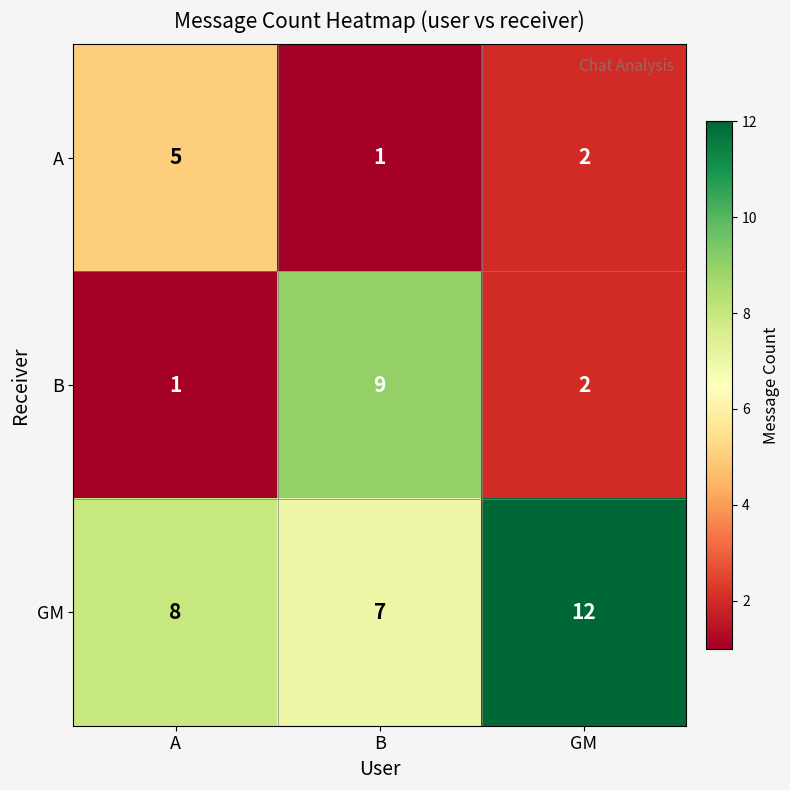

At which category is the sum across all series the highest?

B